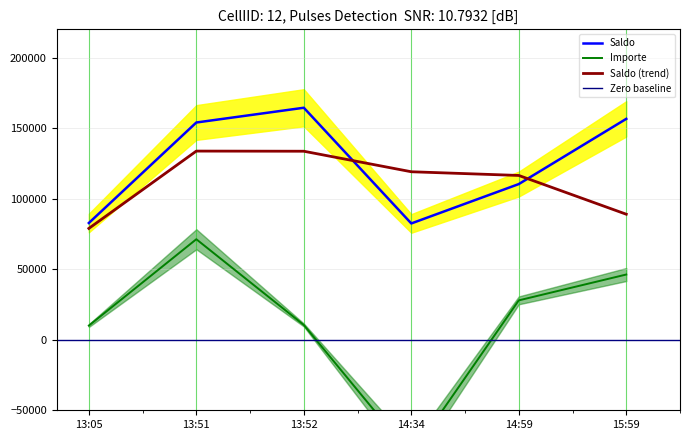

How many interior local valleys does the Saldo series have?

1